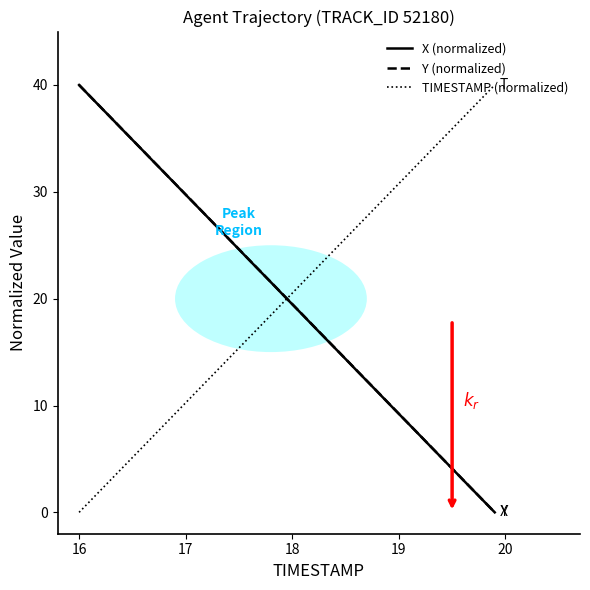

Rank the series by their average value, from highest to lowest.

Y (normalized), TIMESTAMP (normalized), X (normalized)